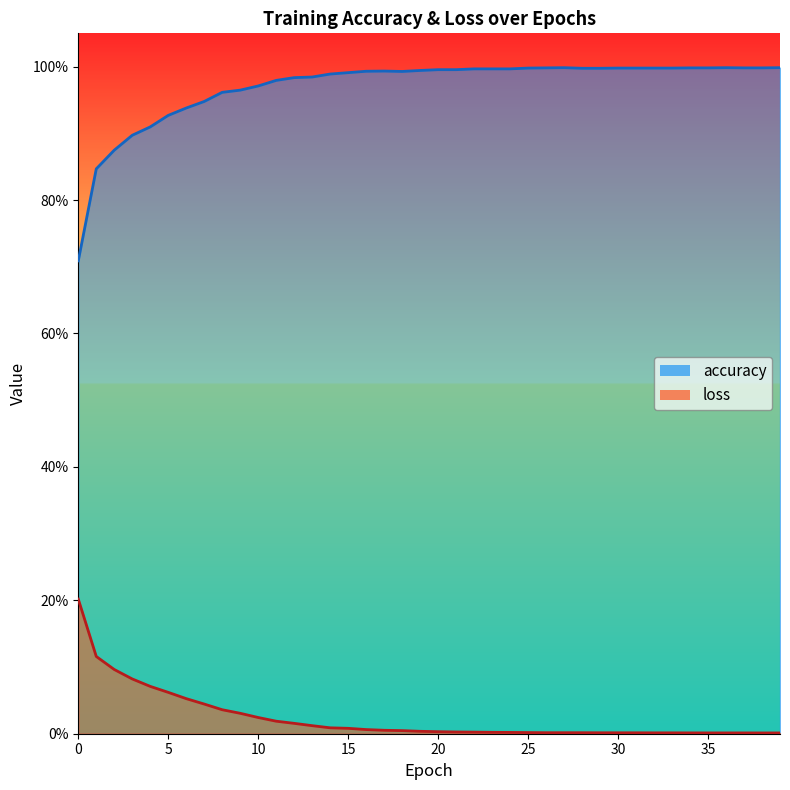

What is the difference between the second highest and minimum values in the accuracy series?

0.3